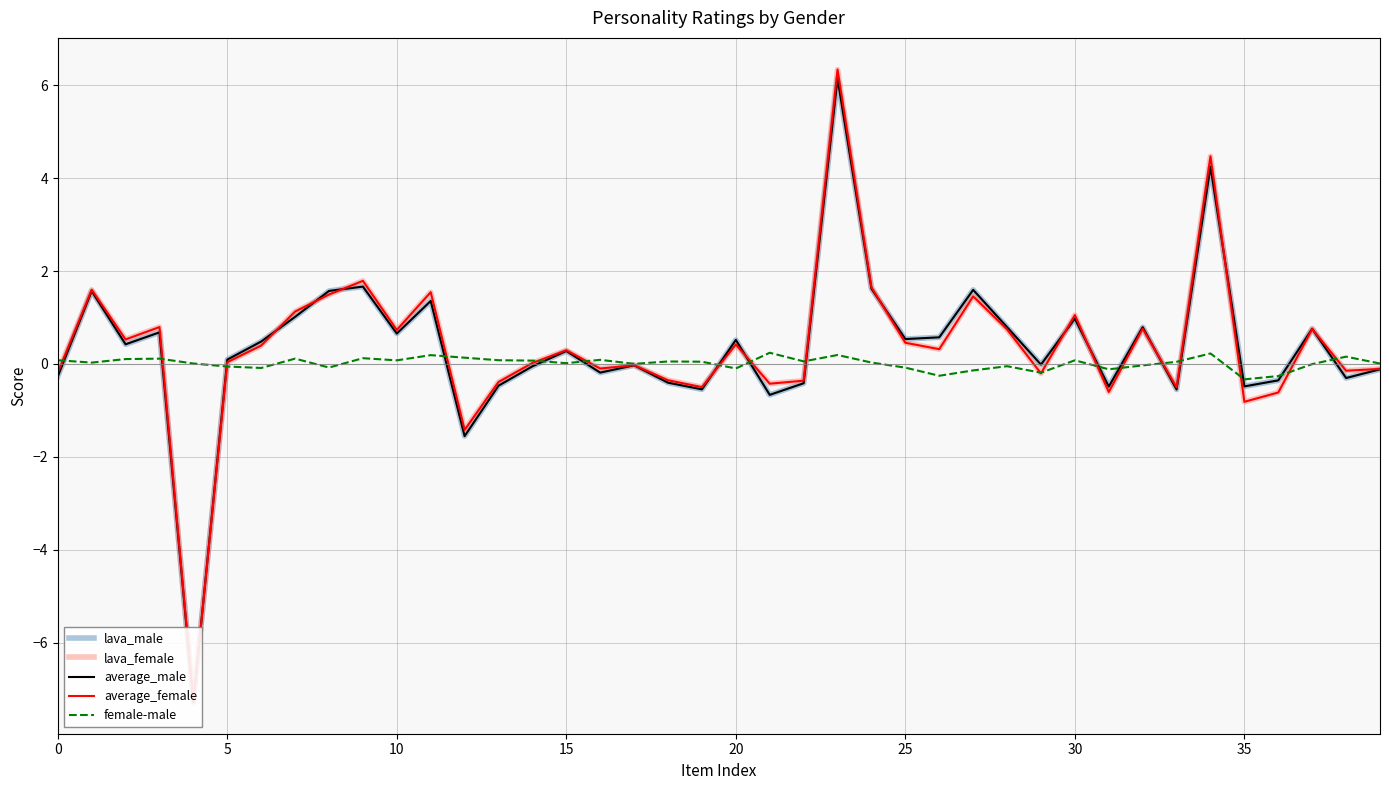

What is the label of the 26th point from the left?

25